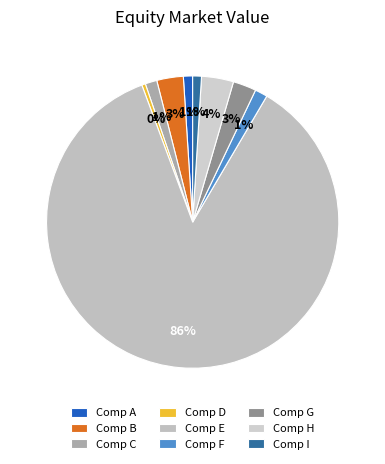

To the nearest percent, what percentage of the pie is Comp B?

3%